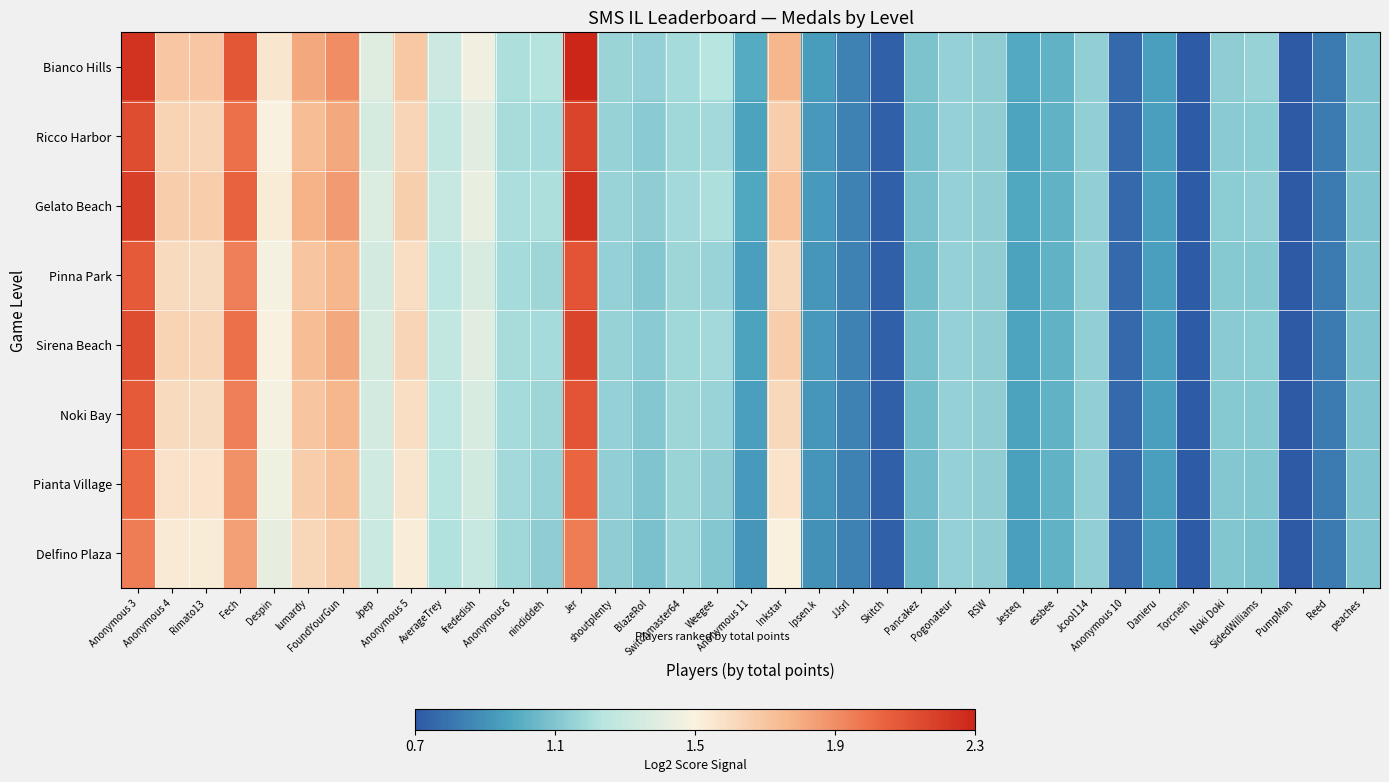

Reading right to left, list all the values displayed in this chart.

Bianco Hills: peaches=1.1	Reed=0.8	PumpMan=0.7	SidedWilliams=1.1	Noki Doki=1.1	Torcnein=0.7	Danieru=0.9	Anonymous 10=0.7	Jcool114=1.1	essbee=1.0	Jesteq=1.0	RSW=1.1	Pogonateur=1.1	Pancakez=1.1	Skitch=0.7	JJsrl=0.8	Ipsen.k=0.9	Inkstar=1.7	Anonymous 11=1.0	Weegee=1.2	Switchmaster64=1.2	BlazeRol=1.1	shoutplenty=1.1	Jer=2.3	nindiddeh=1.2	Anonymous 6=1.2	frededish=1.4	AverageTrey=1.3	Anonymous 5=1.7	Jpep=1.4	FoundYourGun=1.9	lumardy=1.8	Despin=1.5	Fech=2.1	Rimato13=1.7	Anonymous 4=1.7	Anonymous 3=2.2
Ricco Harbor: peaches=1.1	Reed=0.8	PumpMan=0.7	SidedWilliams=1.1	Noki Doki=1.1	Torcnein=0.7	Danieru=0.9	Anonymous 10=0.7	Jcool114=1.1	essbee=1.0	Jesteq=0.9	RSW=1.1	Pogonateur=1.1	Pancakez=1.0	Skitch=0.7	JJsrl=0.8	Ipsen.k=0.9	Inkstar=1.7	Anonymous 11=0.9	Weegee=1.2	Switchmaster64=1.2	BlazeRol=1.1	shoutplenty=1.1	Jer=2.2	nindiddeh=1.2	Anonymous 6=1.2	frededish=1.4	AverageTrey=1.3	Anonymous 5=1.6	Jpep=1.3	FoundYourGun=1.8	lumardy=1.7	Despin=1.5	Fech=2.0	Rimato13=1.6	Anonymous 4=1.6	Anonymous 3=2.1
Gelato Beach: peaches=1.1	Reed=0.8	PumpMan=0.7	SidedWilliams=1.1	Noki Doki=1.1	Torcnein=0.7	Danieru=0.9	Anonymous 10=0.7	Jcool114=1.1	essbee=1.0	Jesteq=0.9	RSW=1.1	Pogonateur=1.1	Pancakez=1.1	Skitch=0.7	JJsrl=0.8	Ipsen.k=0.9	Inkstar=1.7	Anonymous 11=0.9	Weegee=1.2	Switchmaster64=1.2	BlazeRol=1.1	shoutplenty=1.1	Jer=2.2	nindiddeh=1.2	Anonymous 6=1.2	frededish=1.4	AverageTrey=1.3	Anonymous 5=1.6	Jpep=1.4	FoundYourGun=1.8	lumardy=1.8	Despin=1.5	Fech=2.0	Rimato13=1.6	Anonymous 4=1.7	Anonymous 3=2.2
Pinna Park: peaches=1.1	Reed=0.8	PumpMan=0.7	SidedWilliams=1.1	Noki Doki=1.1	Torcnein=0.7	Danieru=0.9	Anonymous 10=0.7	Jcool114=1.1	essbee=1.0	Jesteq=0.9	RSW=1.1	Pogonateur=1.1	Pancakez=1.0	Skitch=0.7	JJsrl=0.8	Ipsen.k=0.9	Inkstar=1.6	Anonymous 11=0.9	Weegee=1.1	Switchmaster64=1.2	BlazeRol=1.1	shoutplenty=1.1	Jer=2.1	nindiddeh=1.2	Anonymous 6=1.2	frededish=1.3	AverageTrey=1.2	Anonymous 5=1.6	Jpep=1.3	FoundYourGun=1.8	lumardy=1.7	Despin=1.5	Fech=1.9	Rimato13=1.6	Anonymous 4=1.6	Anonymous 3=2.1
Sirena Beach: peaches=1.1	Reed=0.8	PumpMan=0.7	SidedWilliams=1.1	Noki Doki=1.1	Torcnein=0.7	Danieru=0.9	Anonymous 10=0.7	Jcool114=1.1	essbee=1.0	Jesteq=0.9	RSW=1.1	Pogonateur=1.1	Pancakez=1.0	Skitch=0.7	JJsrl=0.8	Ipsen.k=0.9	Inkstar=1.7	Anonymous 11=0.9	Weegee=1.2	Switchmaster64=1.2	BlazeRol=1.1	shoutplenty=1.1	Jer=2.2	nindiddeh=1.2	Anonymous 6=1.2	frededish=1.4	AverageTrey=1.3	Anonymous 5=1.6	Jpep=1.3	FoundYourGun=1.8	lumardy=1.7	Despin=1.5	Fech=2.0	Rimato13=1.6	Anonymous 4=1.6	Anonymous 3=2.1
Noki Bay: peaches=1.1	Reed=0.8	PumpMan=0.7	SidedWilliams=1.1	Noki Doki=1.1	Torcnein=0.7	Danieru=0.9	Anonymous 10=0.7	Jcool114=1.1	essbee=1.0	Jesteq=0.9	RSW=1.1	Pogonateur=1.1	Pancakez=1.0	Skitch=0.7	JJsrl=0.8	Ipsen.k=0.9	Inkstar=1.6	Anonymous 11=0.9	Weegee=1.1	Switchmaster64=1.2	BlazeRol=1.1	shoutplenty=1.1	Jer=2.1	nindiddeh=1.2	Anonymous 6=1.2	frededish=1.3	AverageTrey=1.2	Anonymous 5=1.6	Jpep=1.3	FoundYourGun=1.8	lumardy=1.7	Despin=1.5	Fech=1.9	Rimato13=1.6	Anonymous 4=1.6	Anonymous 3=2.1
Pianta Village: peaches=1.1	Reed=0.8	PumpMan=0.7	SidedWilliams=1.1	Noki Doki=1.1	Torcnein=0.7	Danieru=0.9	Anonymous 10=0.7	Jcool114=1.1	essbee=1.0	Jesteq=0.9	RSW=1.1	Pogonateur=1.1	Pancakez=1.0	Skitch=0.7	JJsrl=0.8	Ipsen.k=0.9	Inkstar=1.5	Anonymous 11=0.9	Weegee=1.1	Switchmaster64=1.1	BlazeRol=1.1	shoutplenty=1.1	Jer=2.0	nindiddeh=1.1	Anonymous 6=1.2	frededish=1.3	AverageTrey=1.2	Anonymous 5=1.5	Jpep=1.3	FoundYourGun=1.7	lumardy=1.6	Despin=1.4	Fech=1.9	Rimato13=1.5	Anonymous 4=1.6	Anonymous 3=2.0
Delfino Plaza: peaches=1.1	Reed=0.8	PumpMan=0.7	SidedWilliams=1.1	Noki Doki=1.1	Torcnein=0.7	Danieru=0.9	Anonymous 10=0.7	Jcool114=1.1	essbee=1.0	Jesteq=0.9	RSW=1.1	Pogonateur=1.1	Pancakez=1.0	Skitch=0.7	JJsrl=0.8	Ipsen.k=0.9	Inkstar=1.5	Anonymous 11=0.9	Weegee=1.1	Switchmaster64=1.1	BlazeRol=1.1	shoutplenty=1.1	Jer=1.9	nindiddeh=1.1	Anonymous 6=1.2	frededish=1.3	AverageTrey=1.2	Anonymous 5=1.5	Jpep=1.3	FoundYourGun=1.7	lumardy=1.6	Despin=1.4	Fech=1.8	Rimato13=1.5	Anonymous 4=1.5	Anonymous 3=1.9